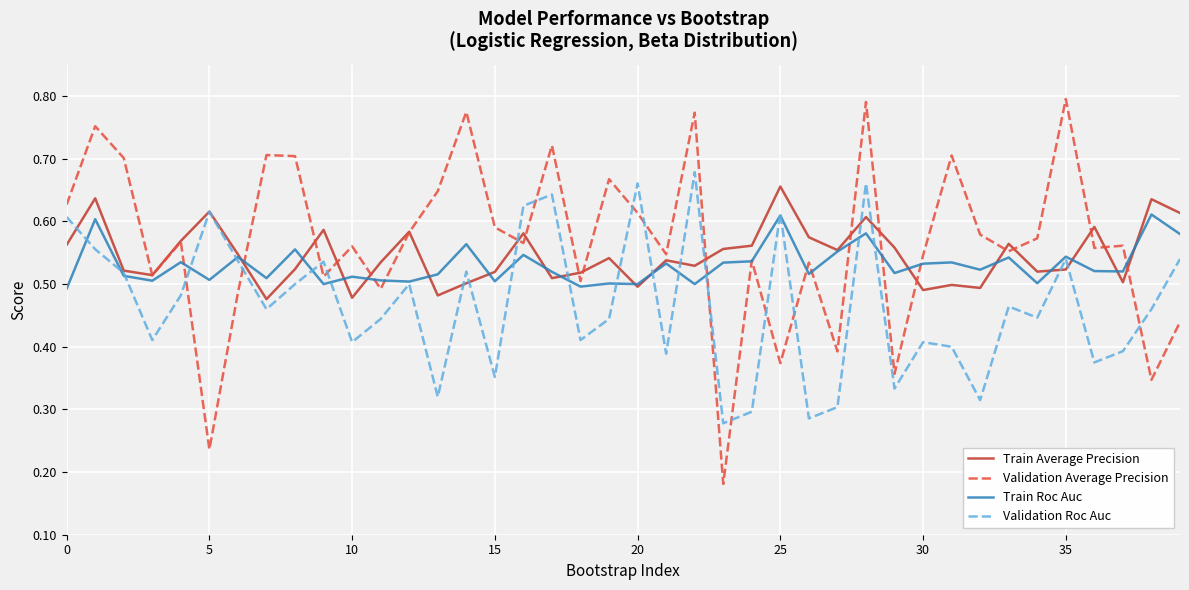

Which series has the largest range (max minus min)?

Validation Average Precision